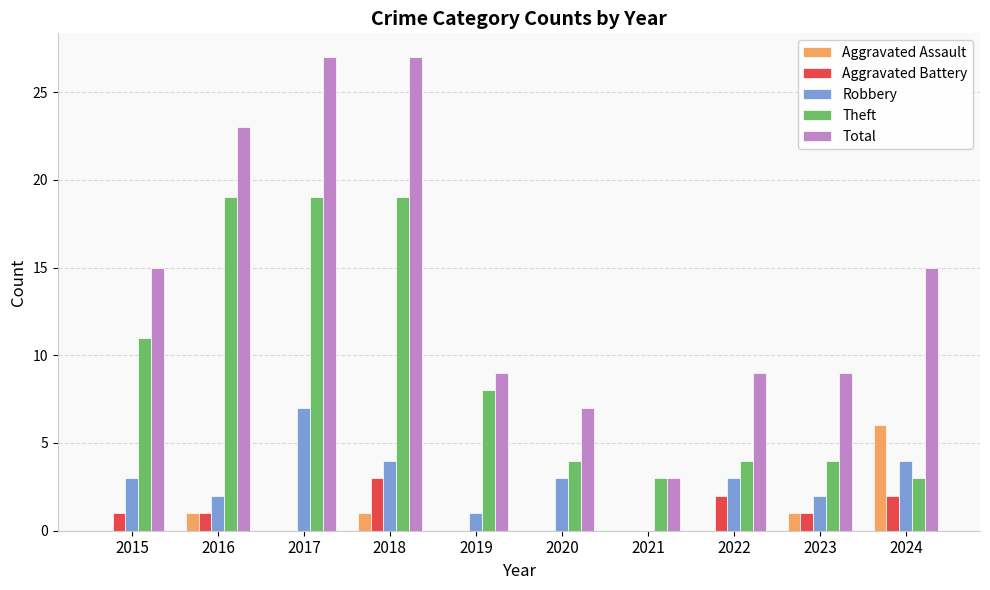

At which label does Aggravated Assault reach its peak?

2024